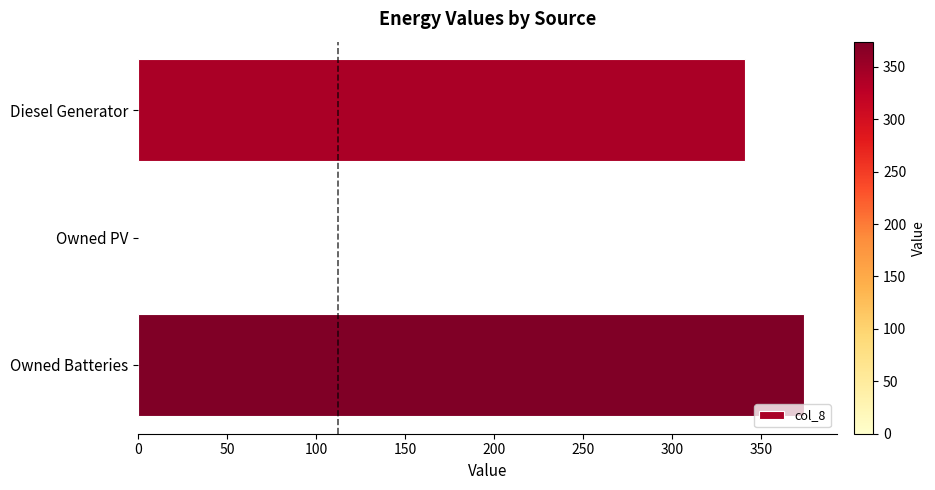

What is the sum of all values?

715